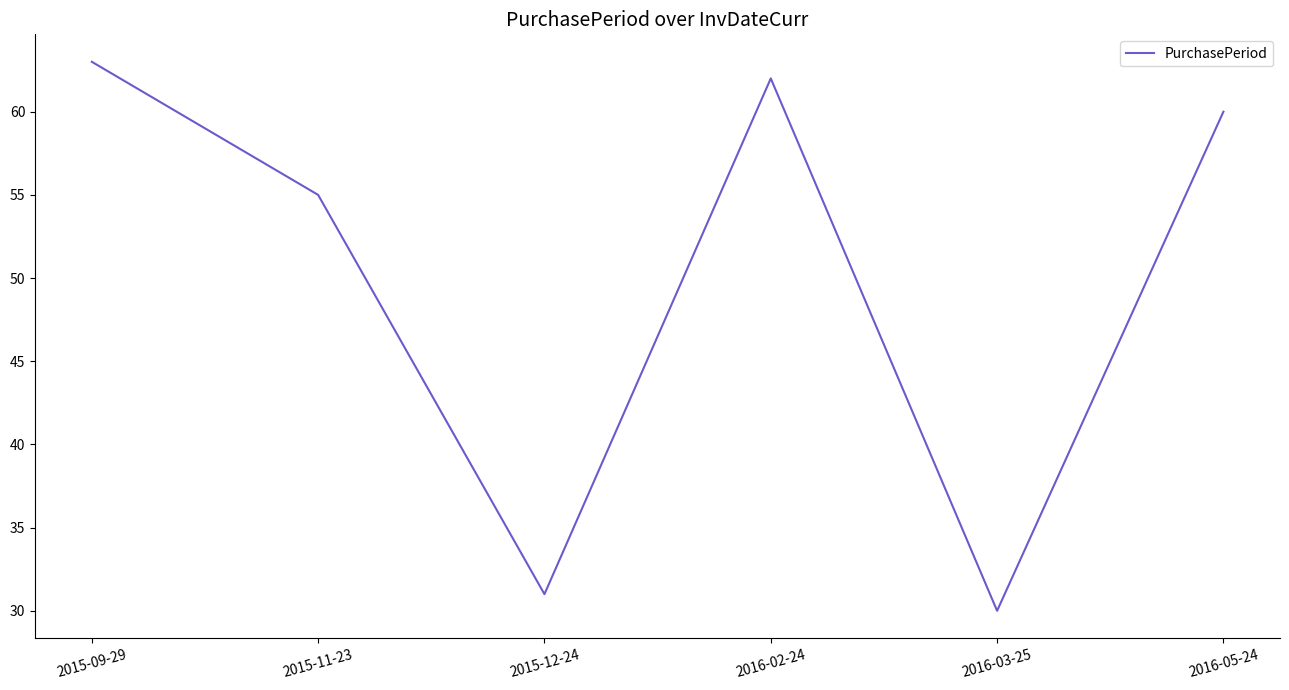

At which label is the value closest to 46?

2015-11-23